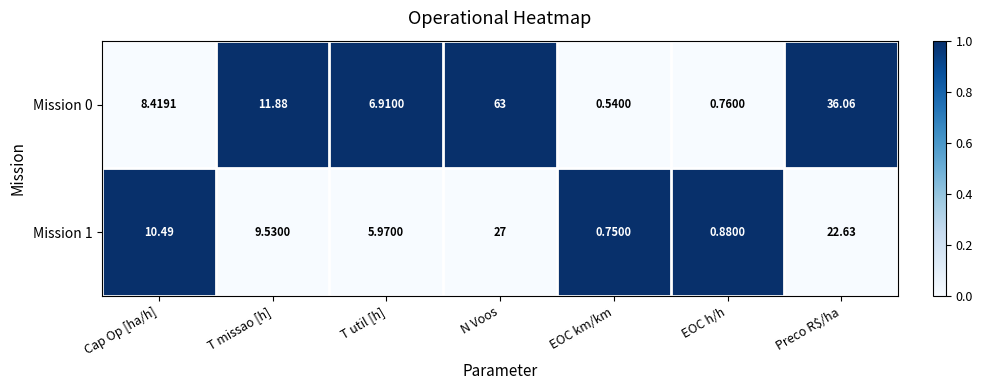

List the series in order of their peak value, lowest first.

Mission 1, Mission 0